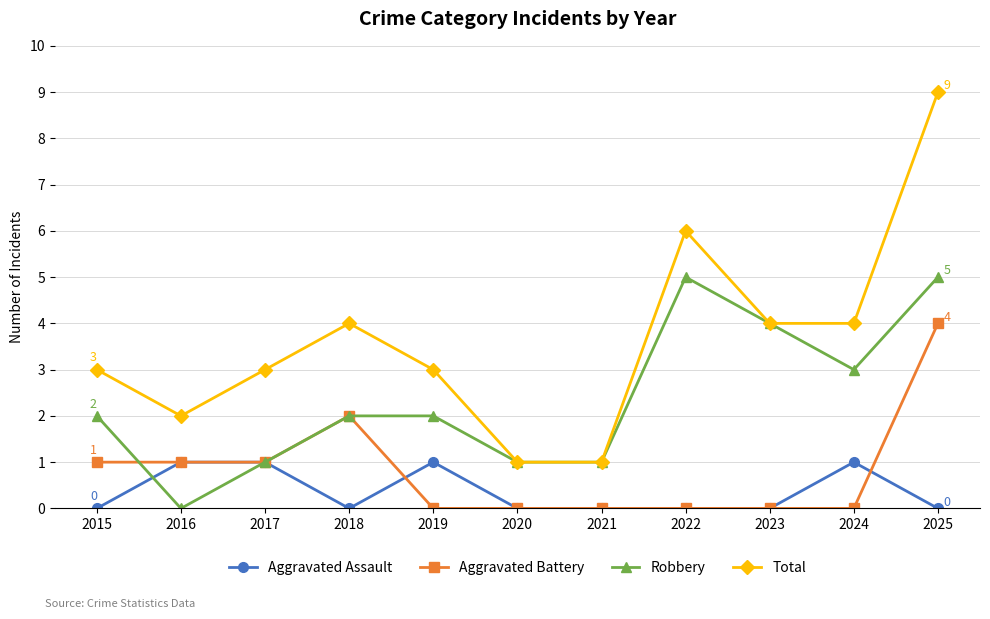

How many lines are shown in the chart?

4